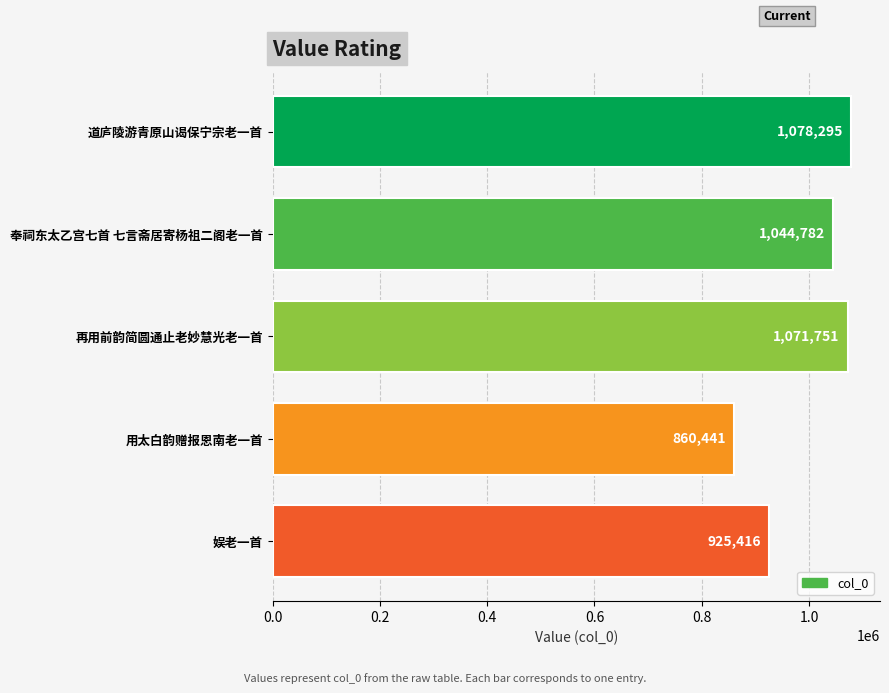

Count the number of data series in this chart.

1